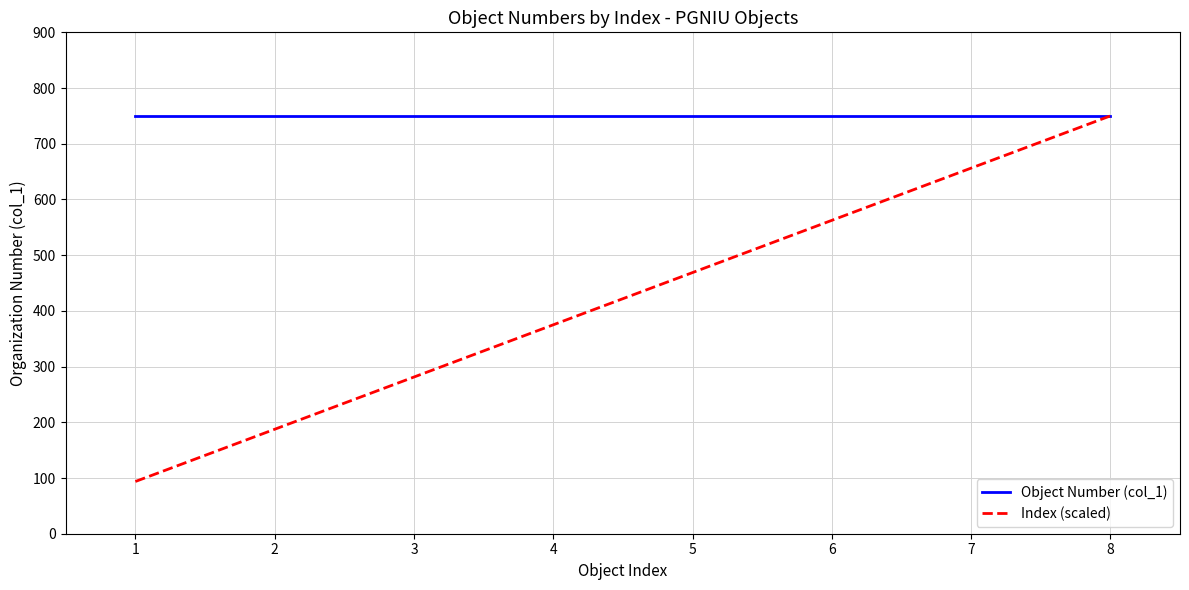

Is the value of Index (scaled) at 7 greater than the value of Object Number (col_1) at 7?

No